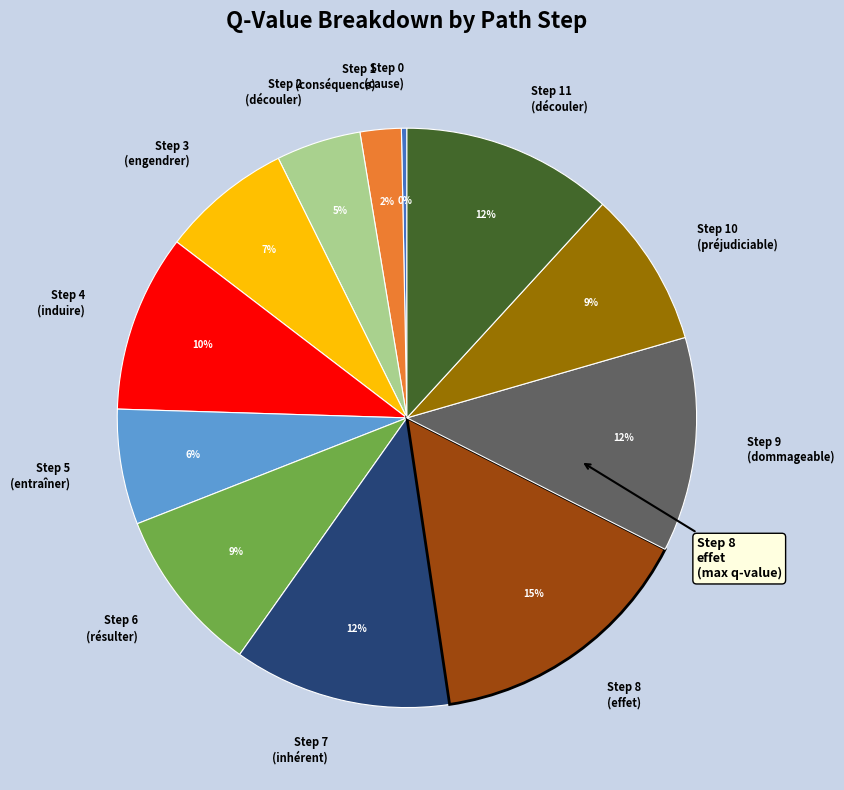

Does Step 8 (effet) represent more than half of the total?

No